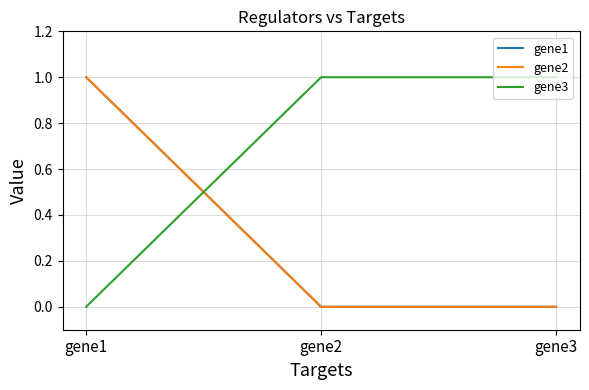

Is this an area chart (filled region under the line)?

No